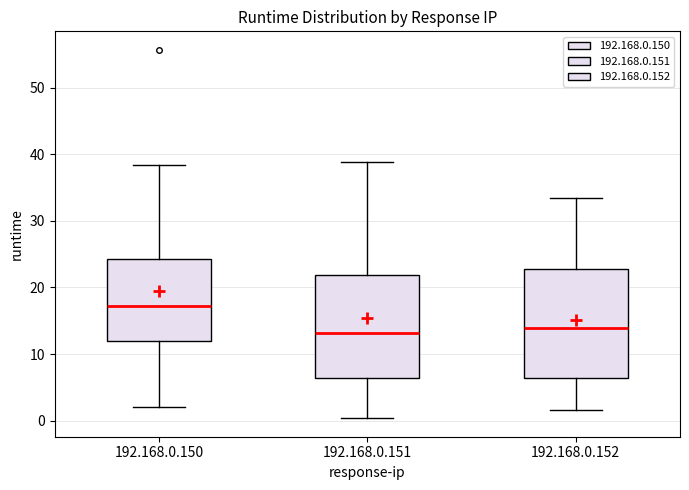

Which box is the tallest, from its lower edge to its upper edge?

192.168.0.152